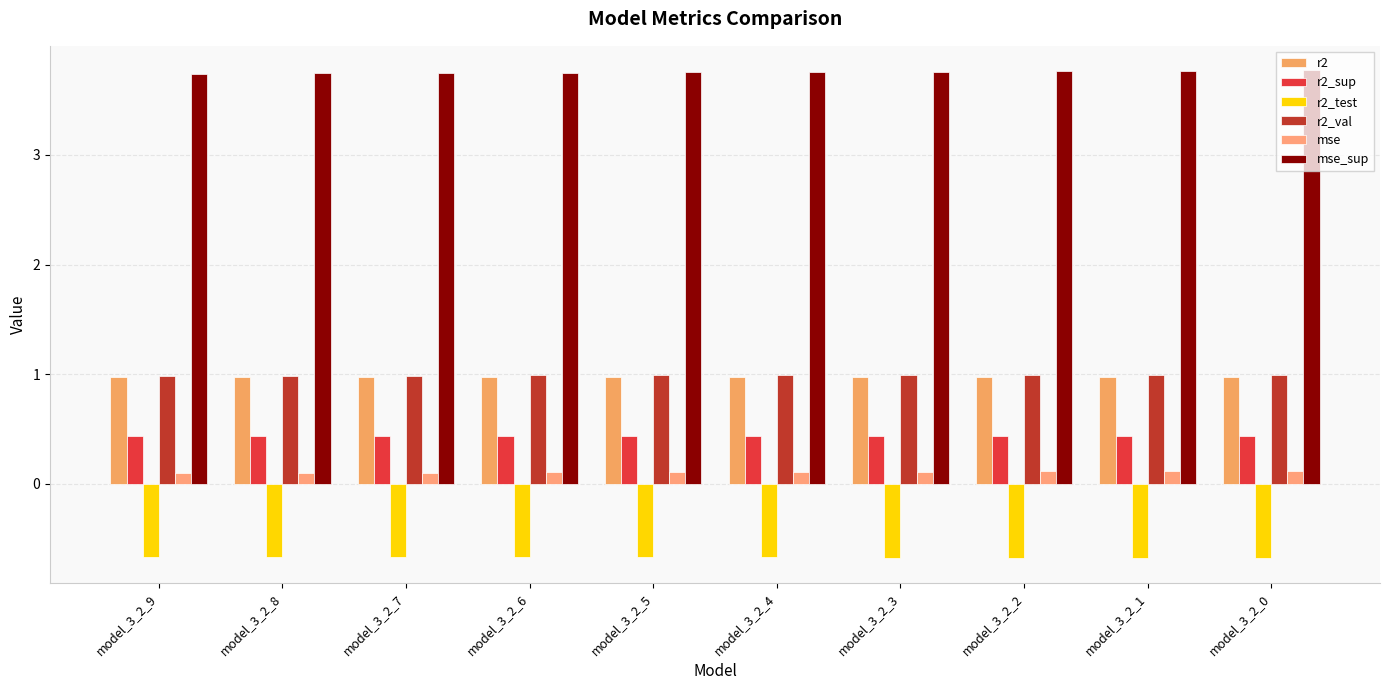

What is the minimum value for mse_sup?

3.7